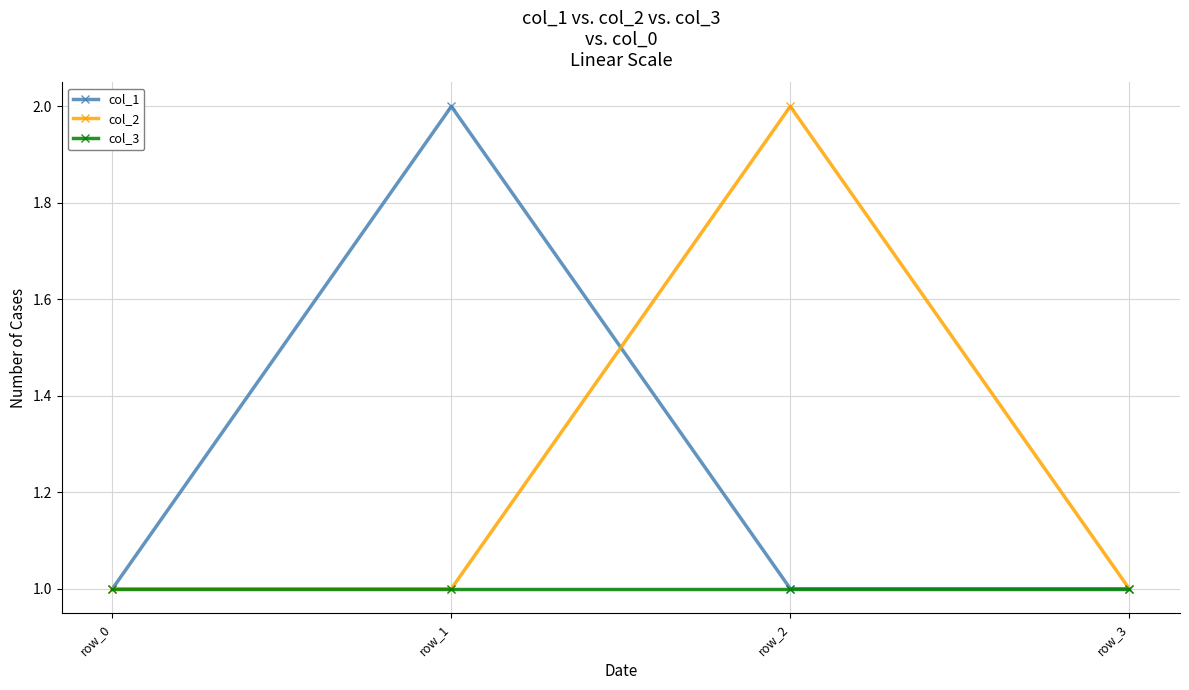

The value of col_2 at row_0 is 1. True or false?

True